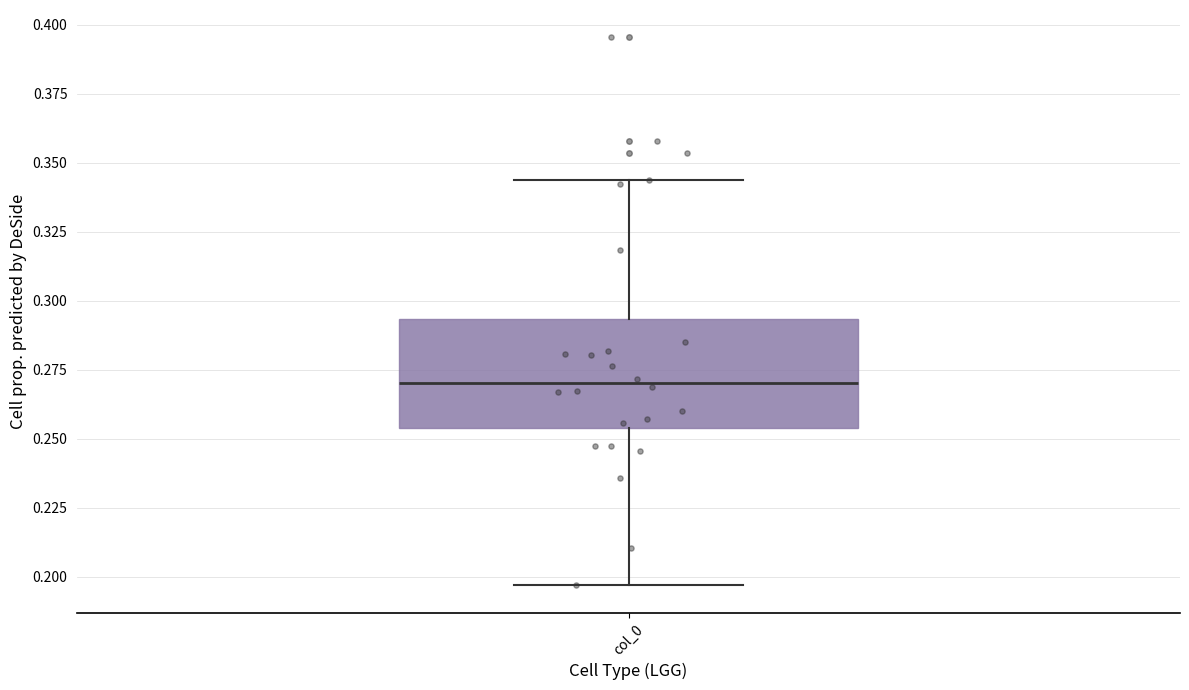

Transcribe this box plot: give where the median line is, the range the box spans, and where the two whiskers end, as read against the y-axis. The values are not printed on the chart, so give them approximately, as read against the axis.

median 0.270, box 0.255 to 0.295, whiskers 0.195 to 0.345